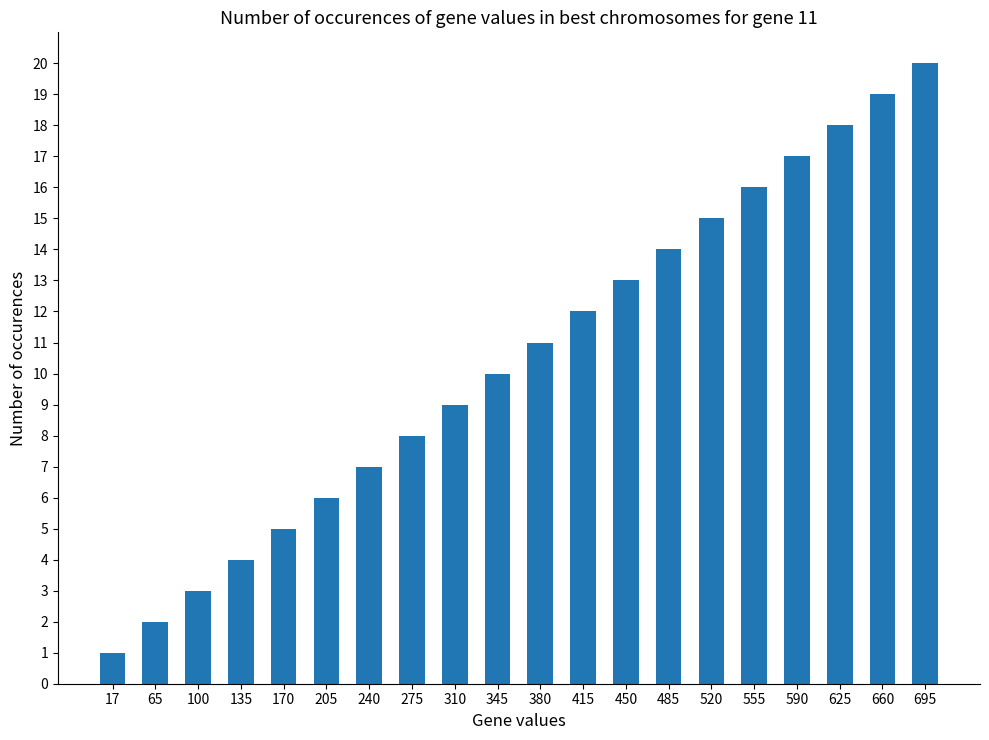

Rank the categories by value from highest to lowest.

695, 660, 625, 590, 555, 520, 485, 450, 415, 380, 345, 310, 275, 240, 205, 170, 135, 100, 65, 17